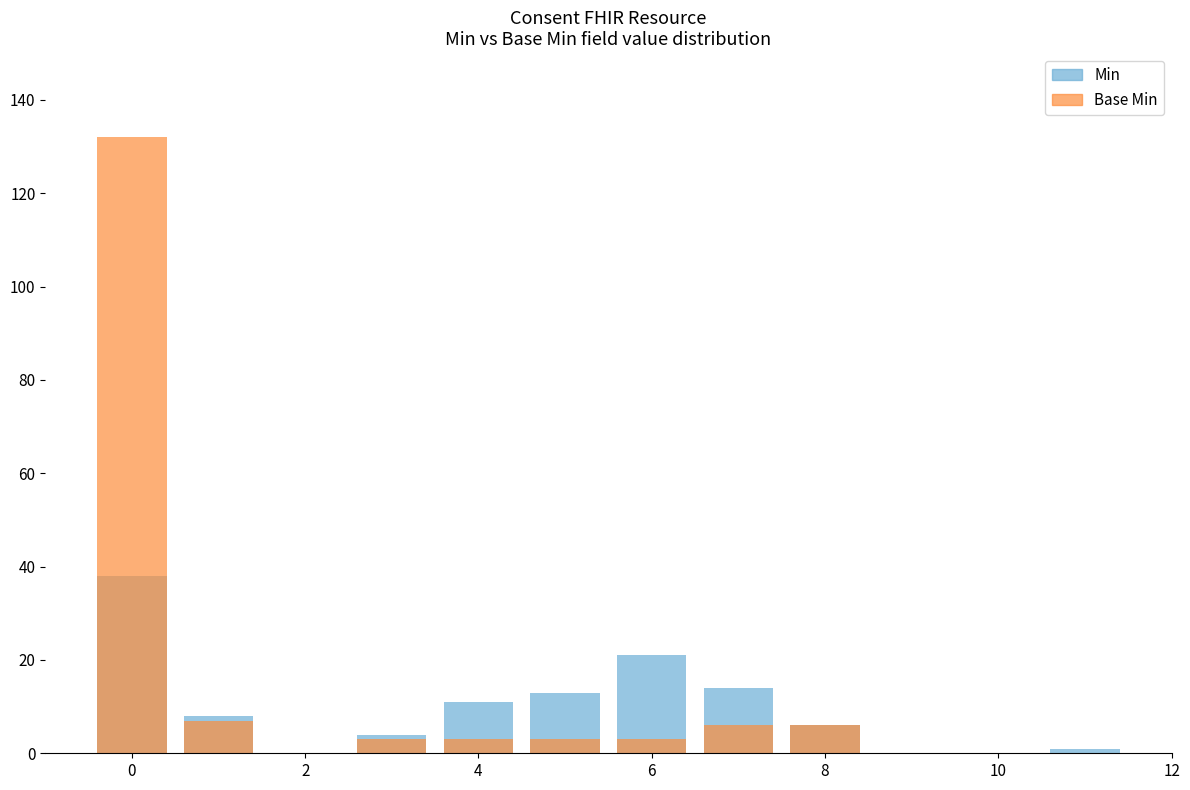

Which series changed the most between 10 and 8?

Min